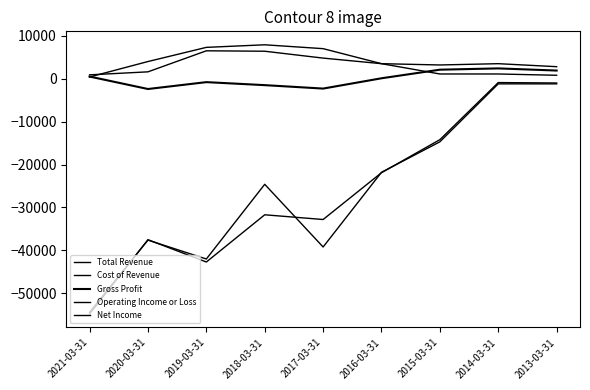

How many lines are shown in the chart?

5